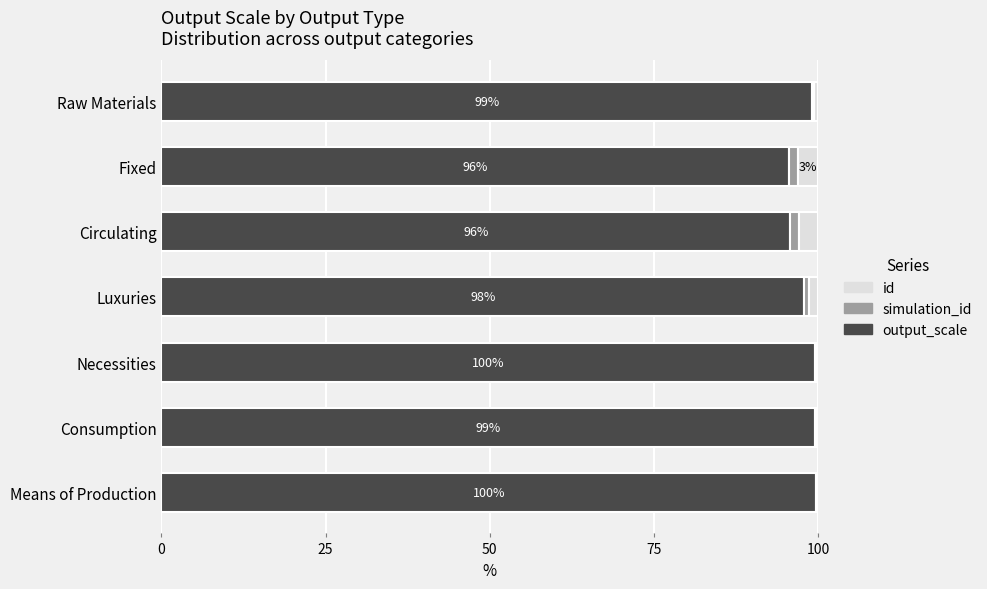

The output_scale series shows 95.6 at Fixed. True or false?

True